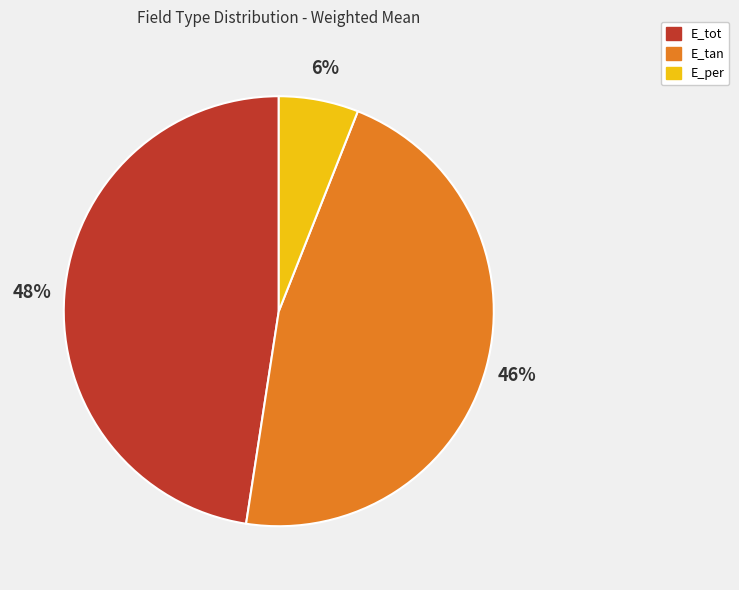

Is the sum of E_per and E_tan greater than half?

Yes